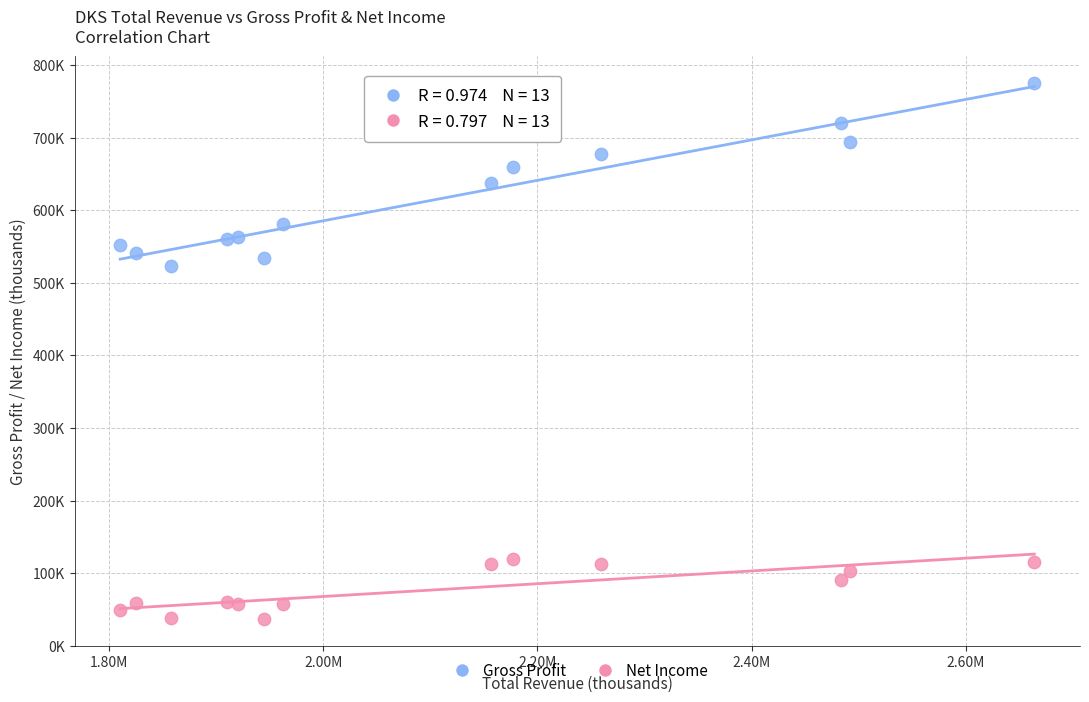

What are all the series names shown in the legend?

Gross Profit, Net Income